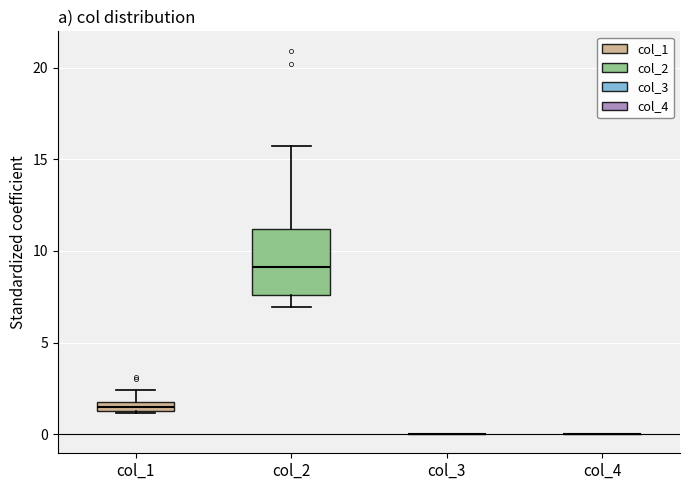

Comparing the boxes themselves (not the whiskers), which one is the tallest?

col_2